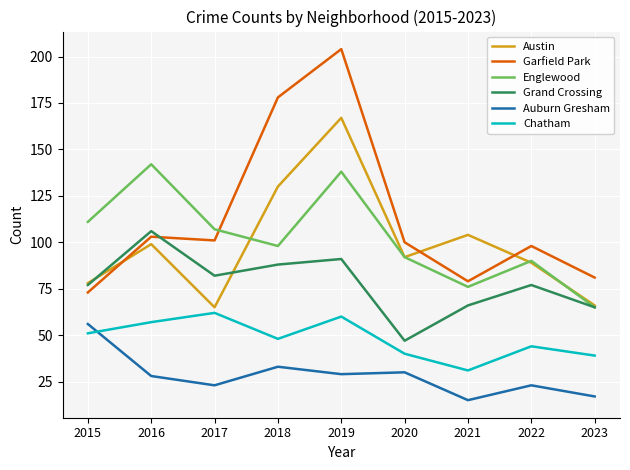

What is the maximum value for Austin?

167